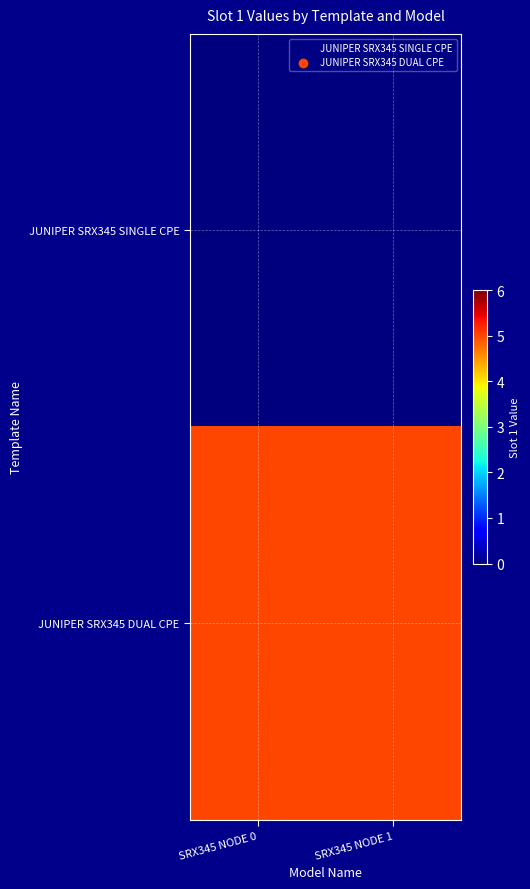

Rank the series by their average value, from lowest to highest.

JUNIPER SRX345 SINGLE CPE, JUNIPER SRX345 DUAL CPE